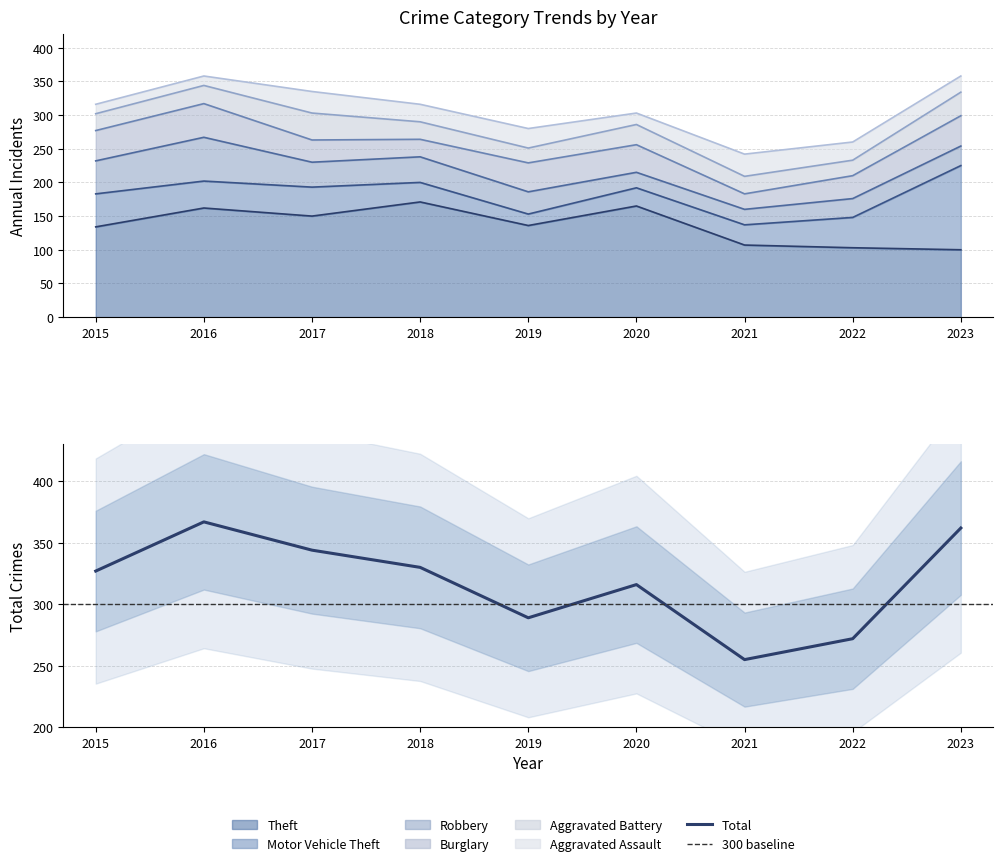

What is the maximum value for Aggravated Assault?

33